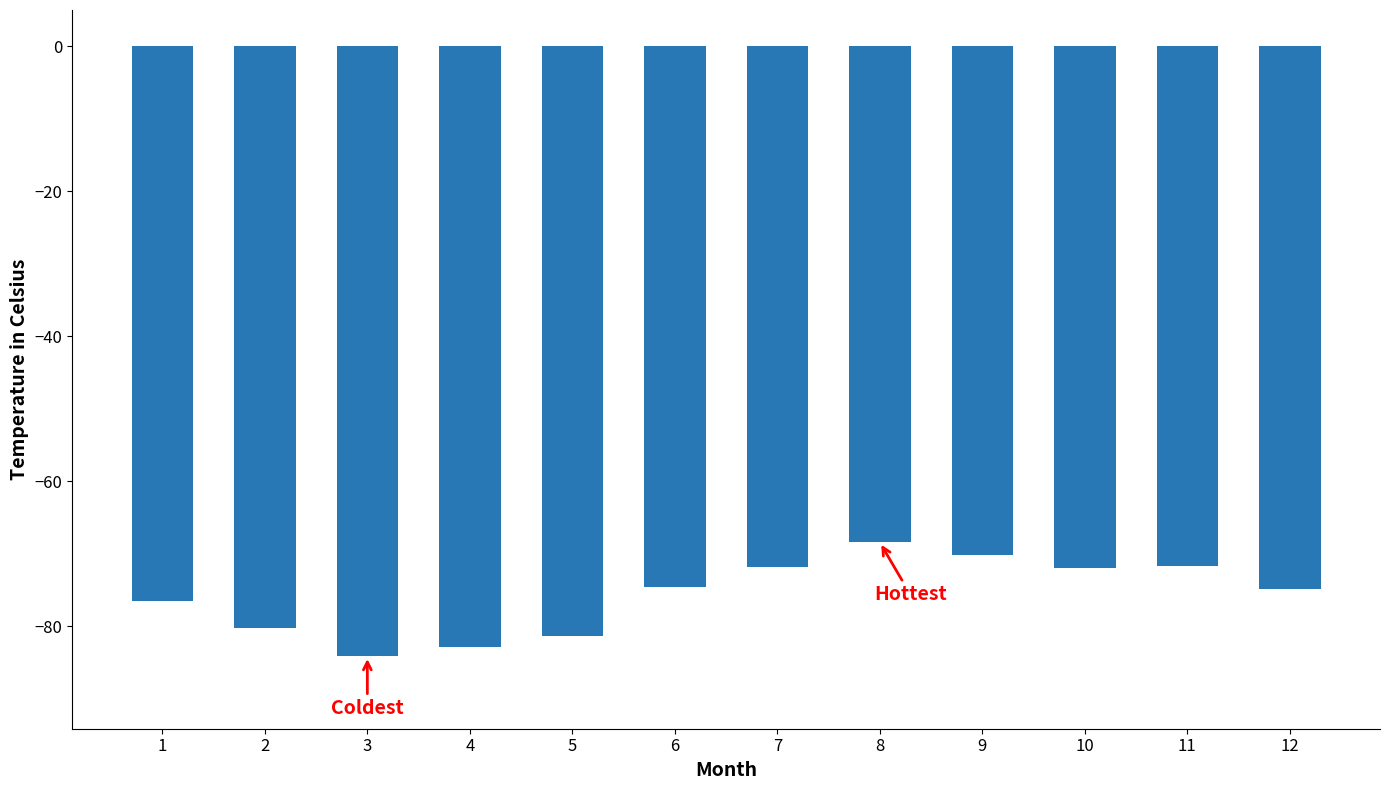

Is it true that the value at 9 is -118.5?

False